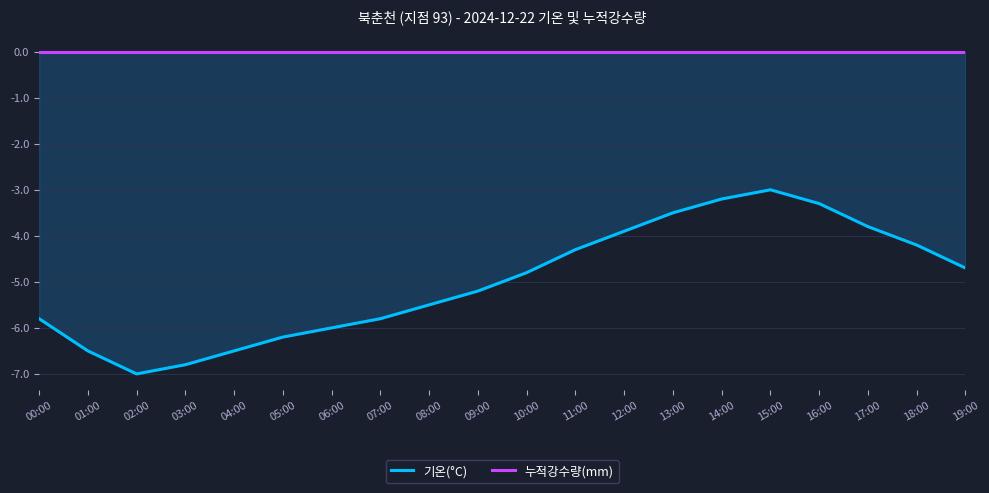

What is the spread (max minus min) of values at 08:00?

5.5